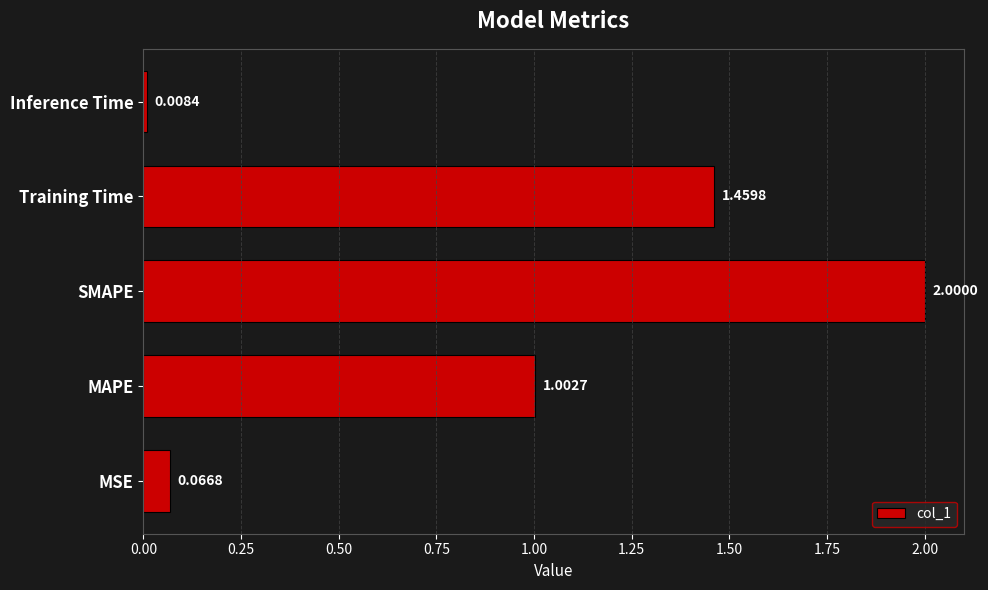

What is the sum of all values?

4.5